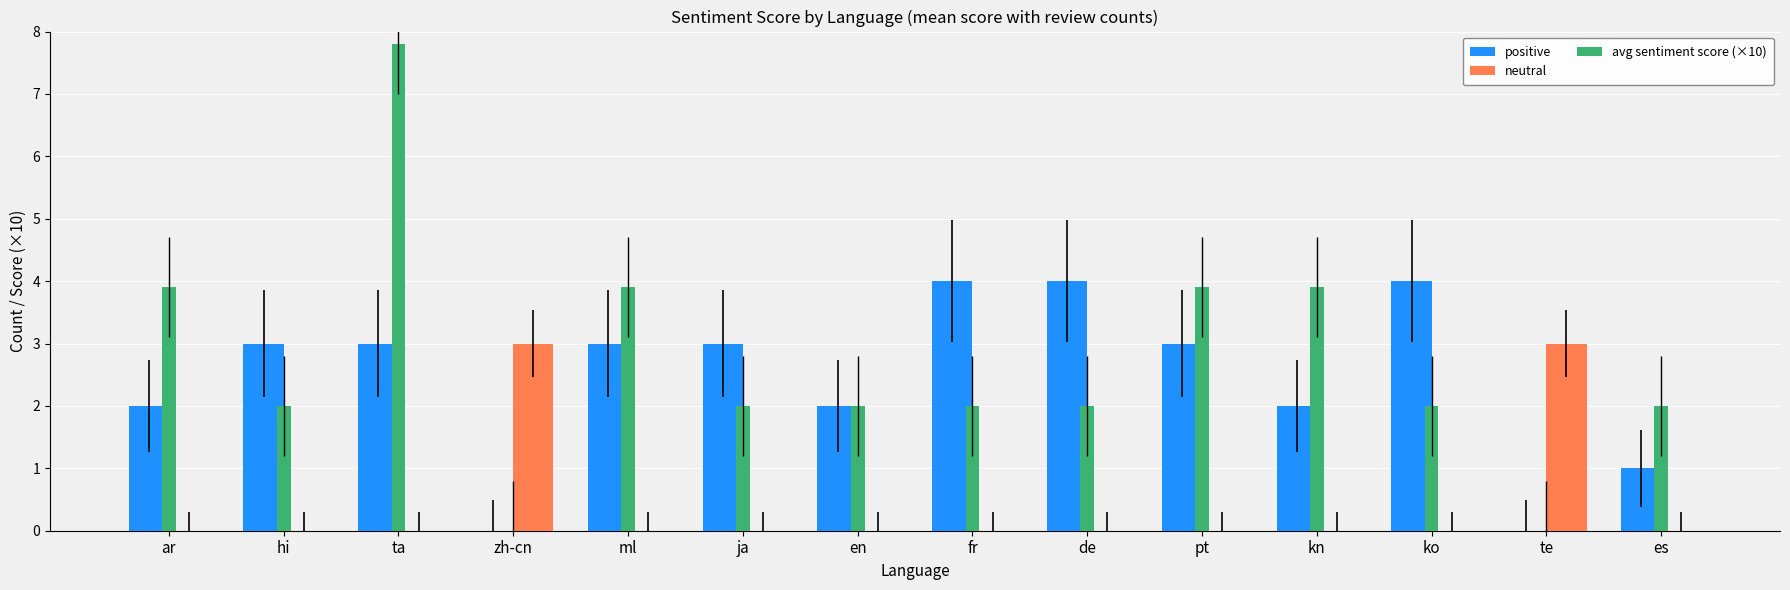

Reading left to right, extract all data points from this chart.

positive: 2.0	3.0	3.0	0.0	3.0	3.0	2.0	4.0	4.0	3.0	2.0	4.0	0.0	1.0
neutral: 0.0	0.0	0.0	3.0	0.0	0.0	0.0	0.0	0.0	0.0	0.0	0.0	3.0	0.0
avg sentiment score (×10): 3.9	2.0	7.8	0.0	3.9	2.0	2.0	2.0	2.0	3.9	3.9	2.0	0.0	2.0